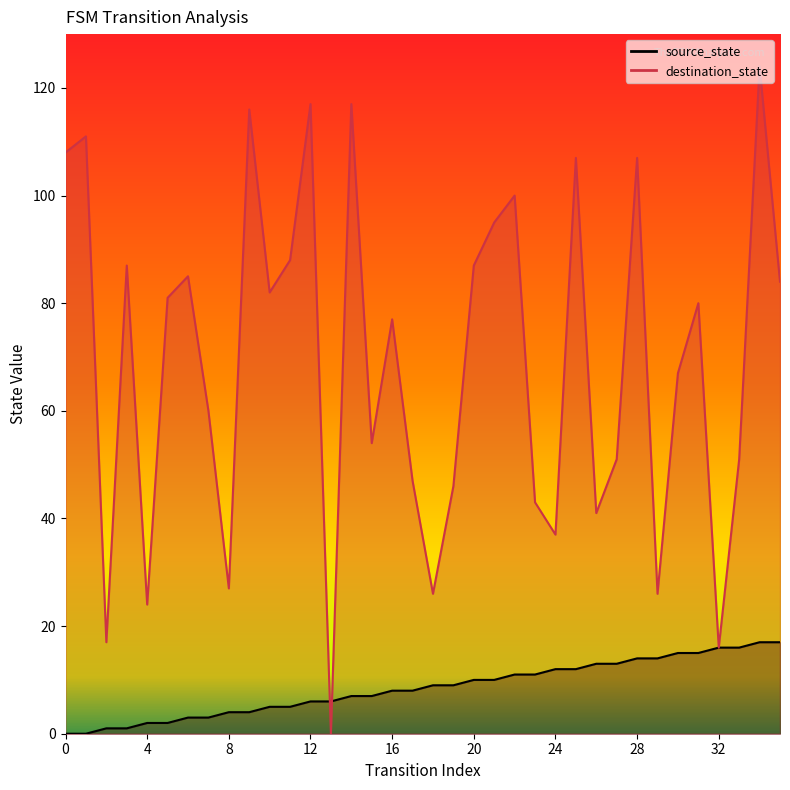

What is the value of the source_state point at the 21st from the left?

10